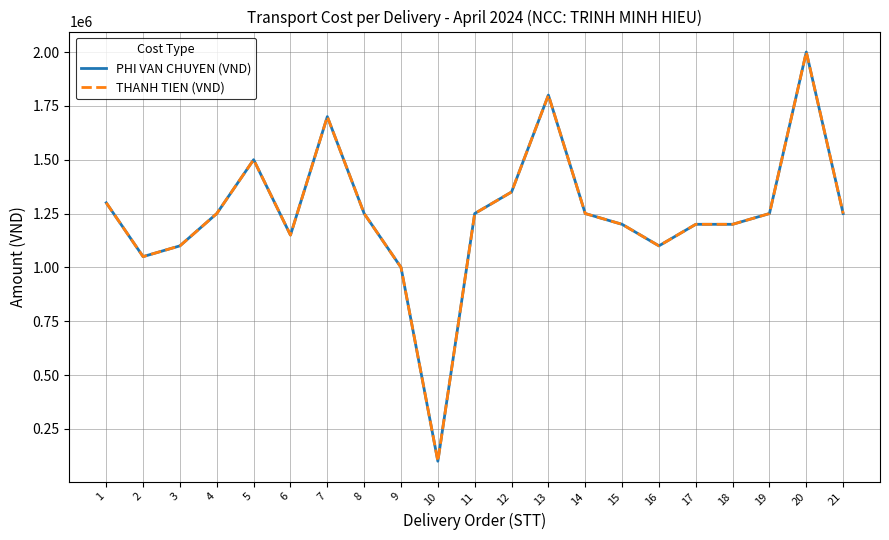

Does the chart display data point markers on the line(s)?

No